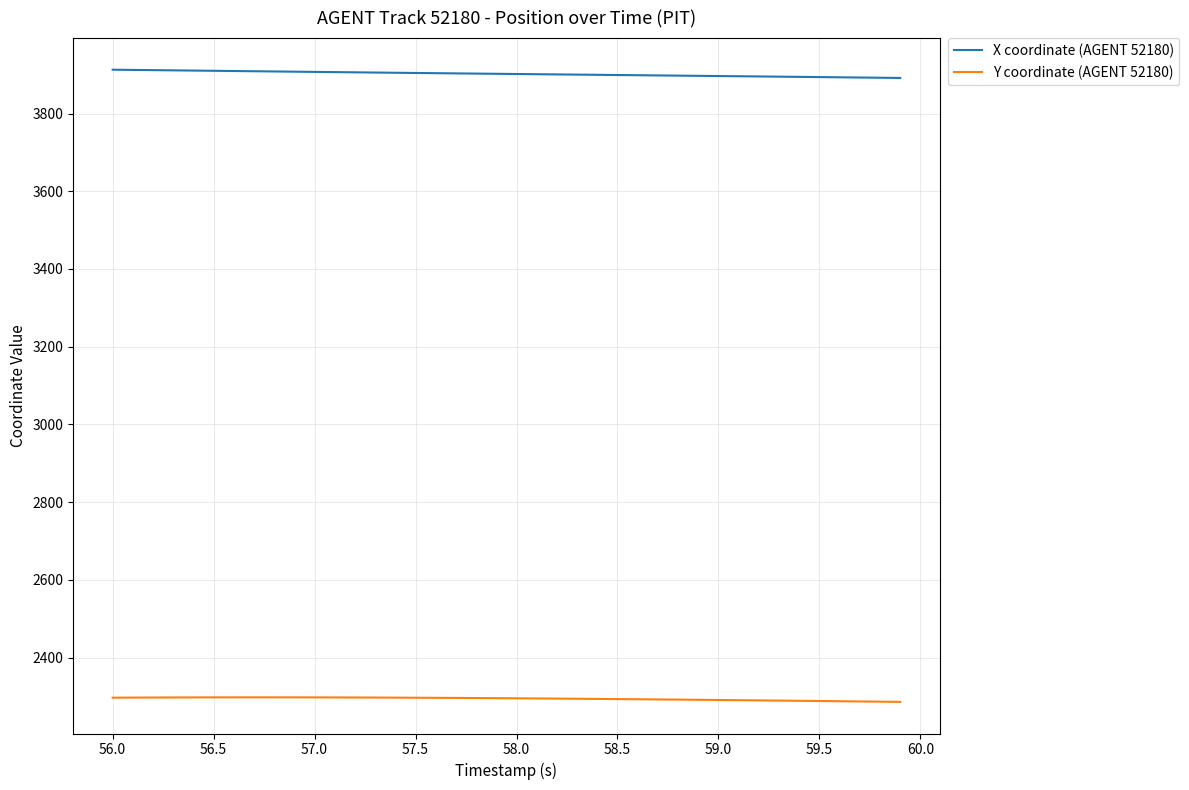

Which series has the largest total across all categories?

X coordinate (AGENT 52180)